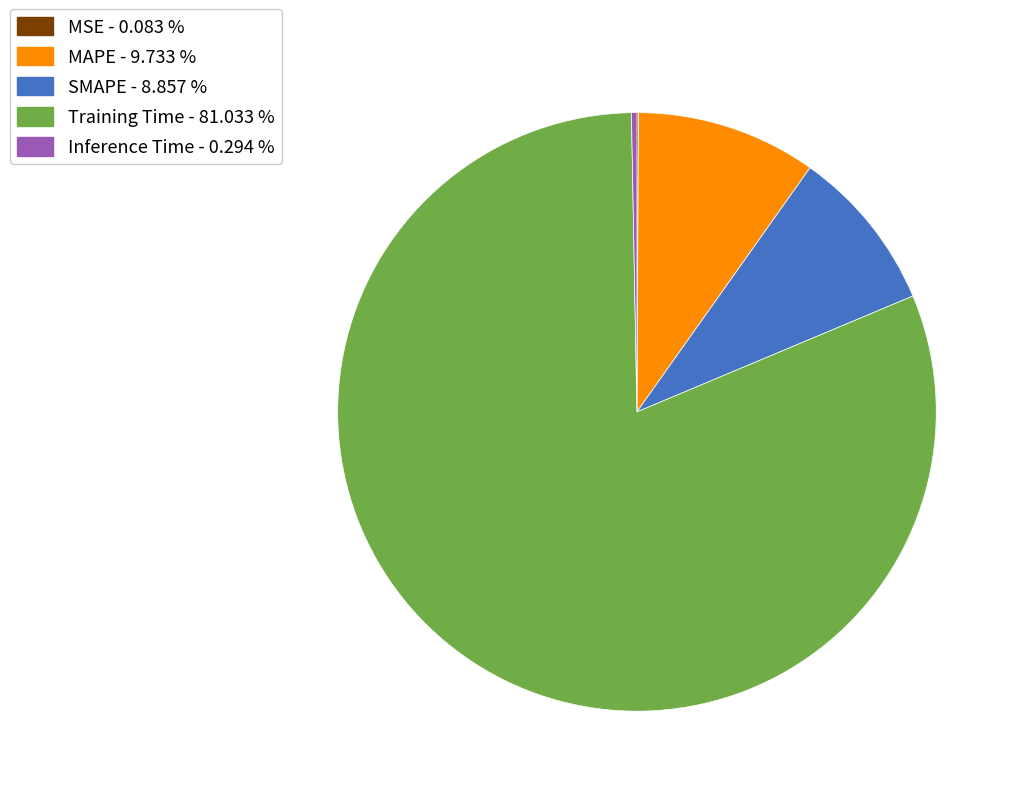

Which slice is the largest?

Training Time